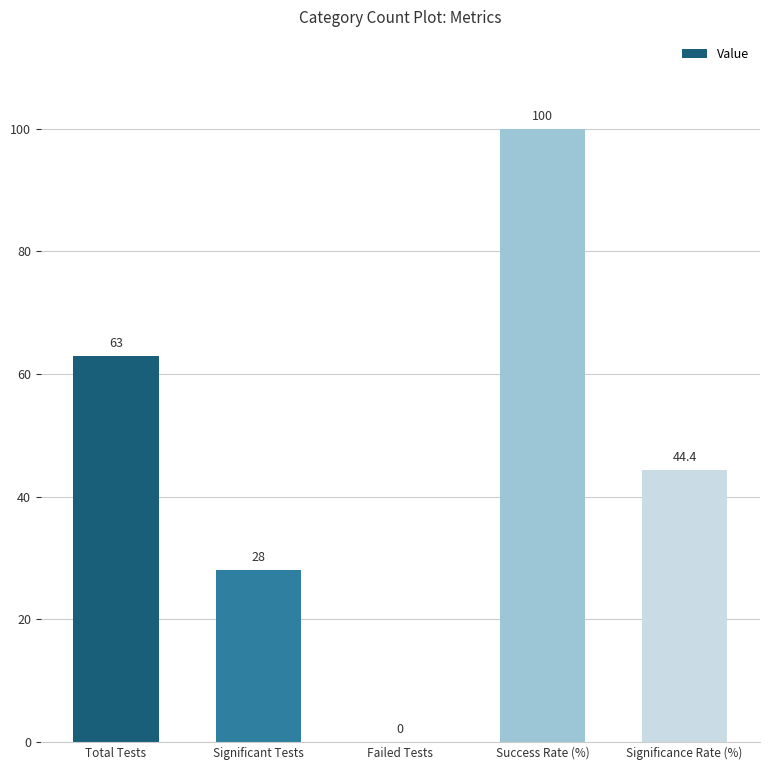

Reading right to left, extract all data points from this chart.

44.4	100.0	0.0	28.0	63.0